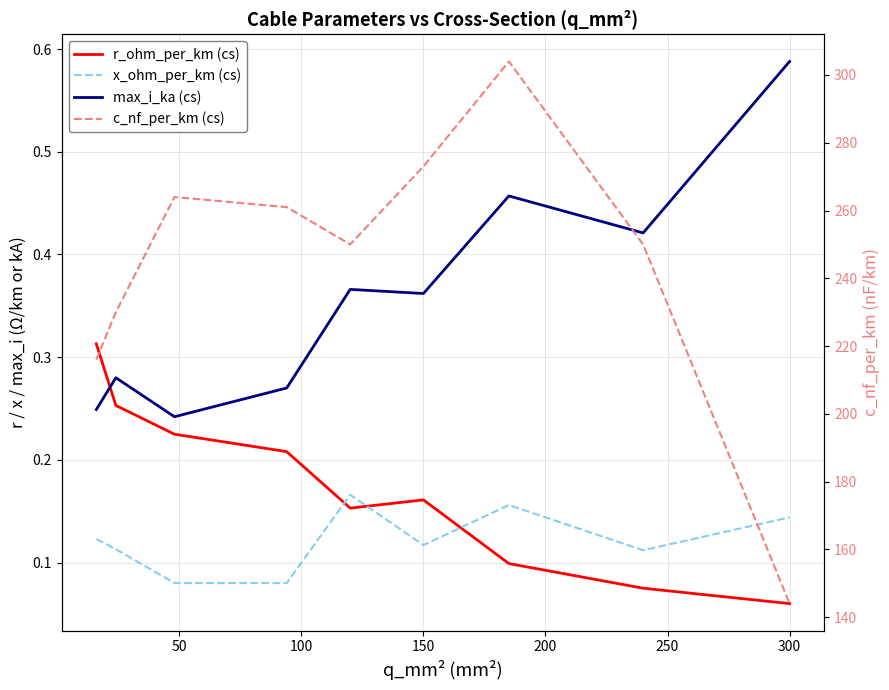

How many lines are shown in the chart?

4